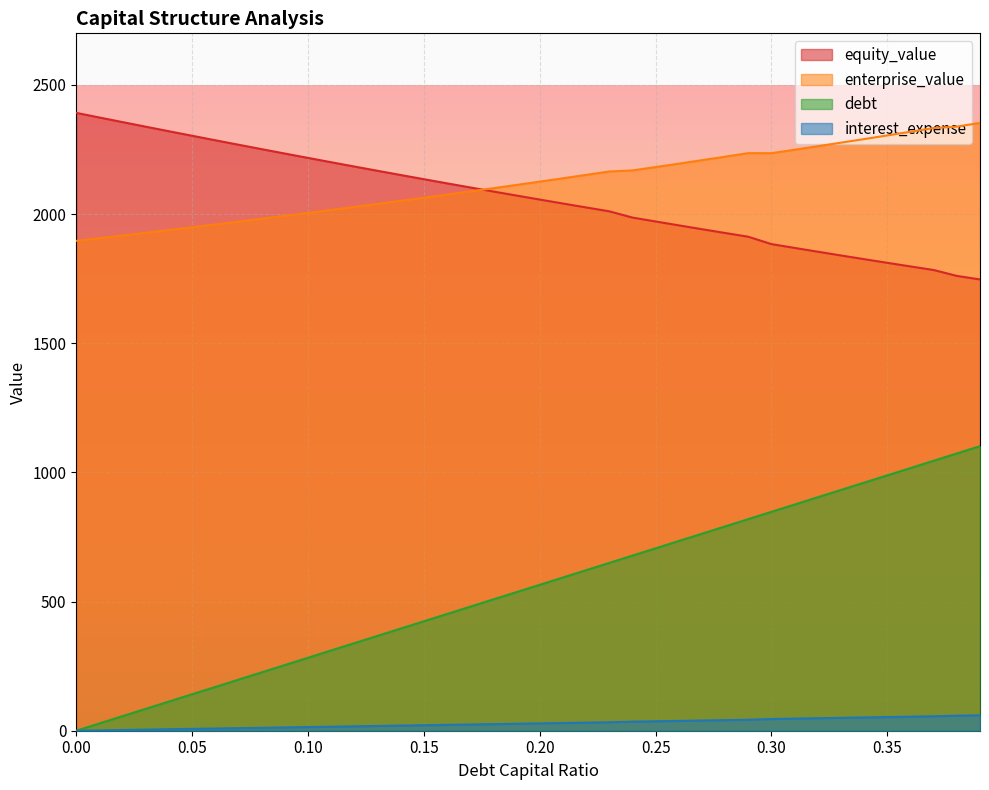

The enterprise_value series shows 2195.5 at 0.26. True or false?

True